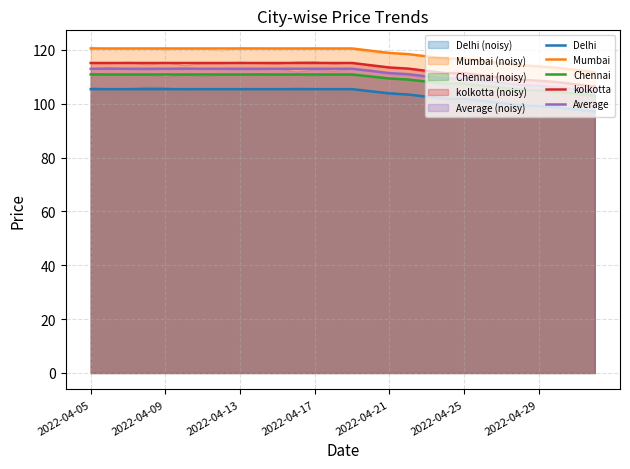

How many lines are shown in the chart?

5